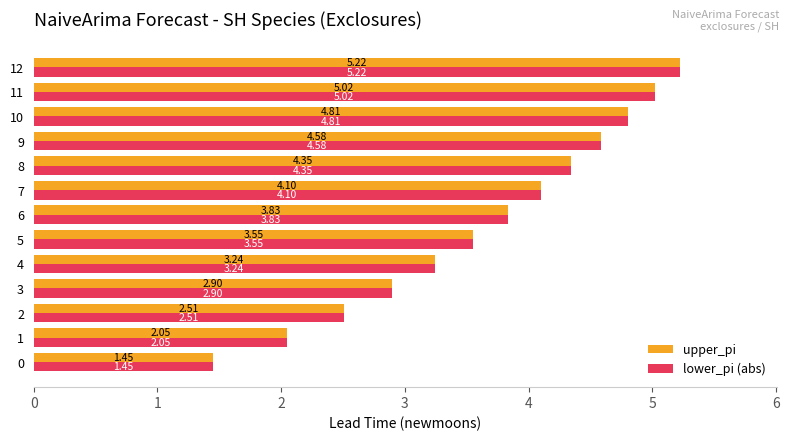

Is the value of lower_pi (abs) at 1 greater than the value of upper_pi at 11?

No